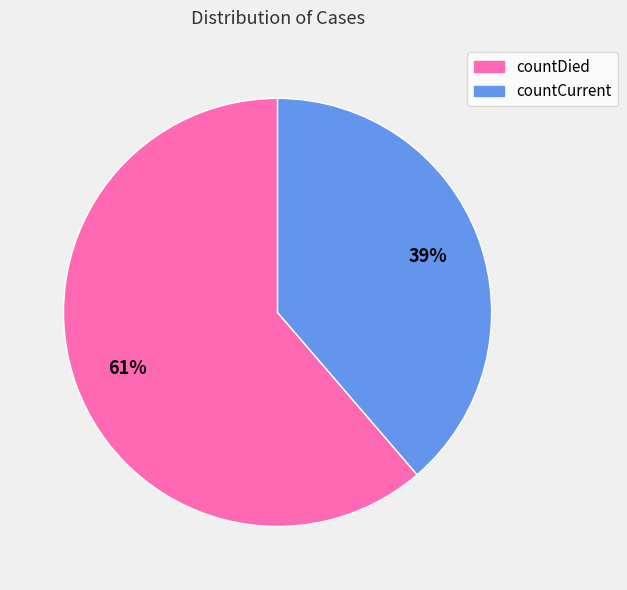

Between countCurrent and countDied, which is larger?

countDied